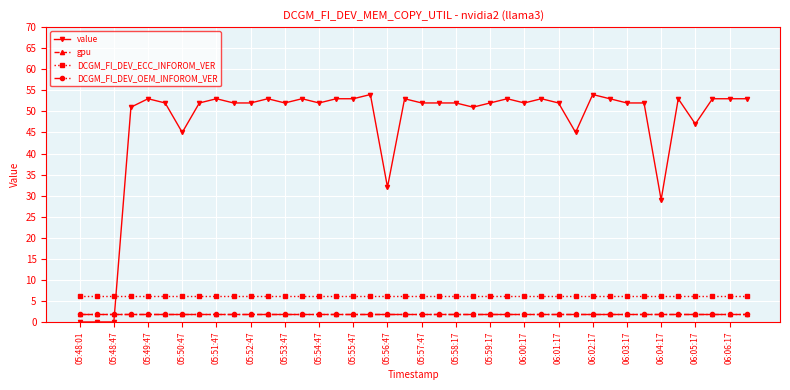

What are all the series names shown in the legend?

value, gpu, DCGM_FI_DEV_ECC_INFOROM_VER, DCGM_FI_DEV_OEM_INFOROM_VER